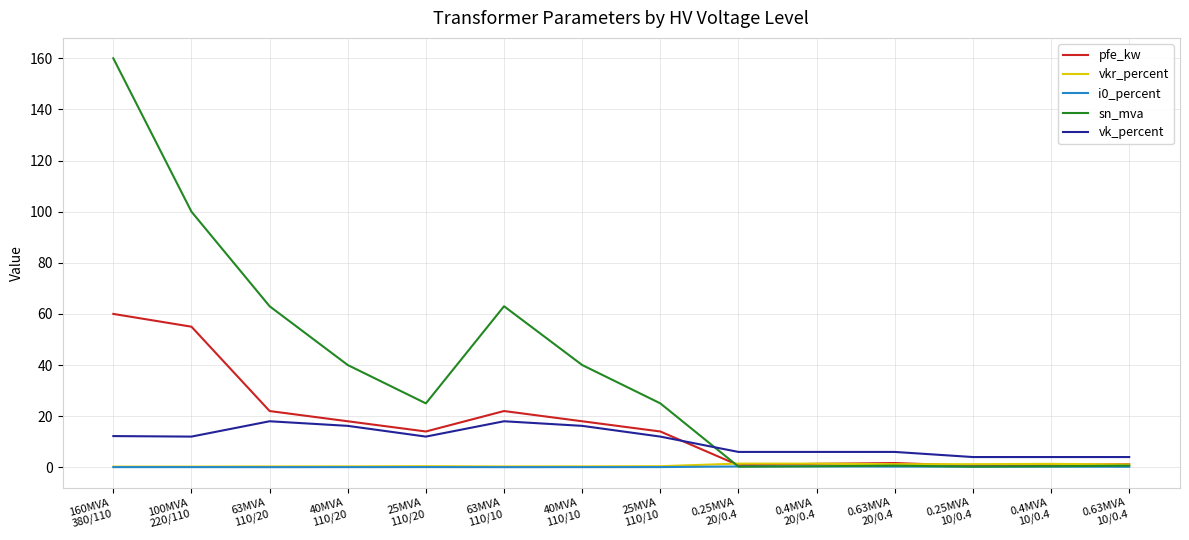

Which series changed the most between 63MVA
110/10 and 0.63MVA
20/0.4?

sn_mva